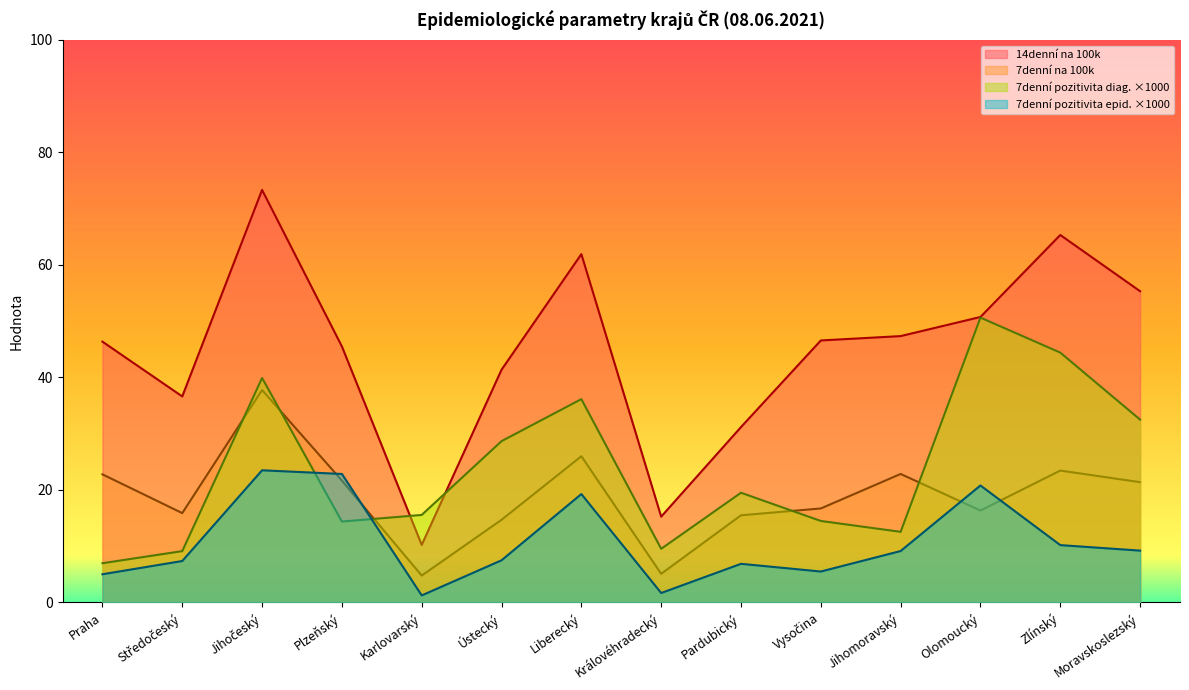

What is the sum of the 14denní na 100k values at Jihočeský and Olomoucký?

124.1